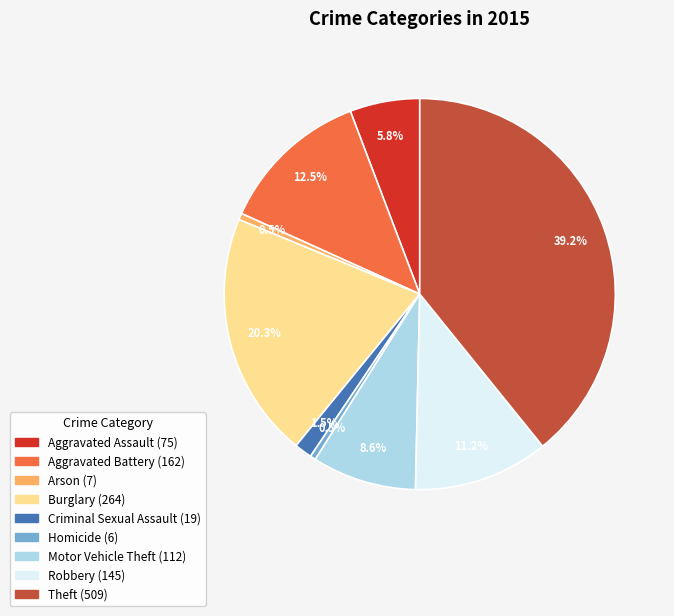

What is the ratio of the value at Robbery to the value at Theft?

0.3